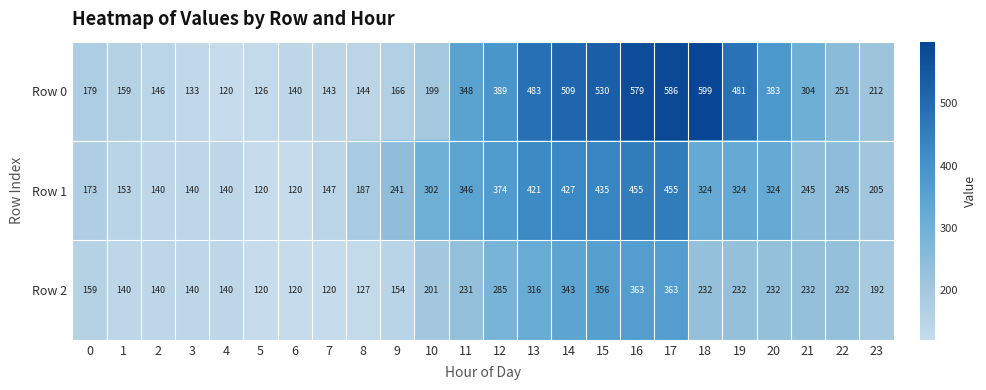

List the series in order of their peak value, lowest first.

Row 2, Row 1, Row 0